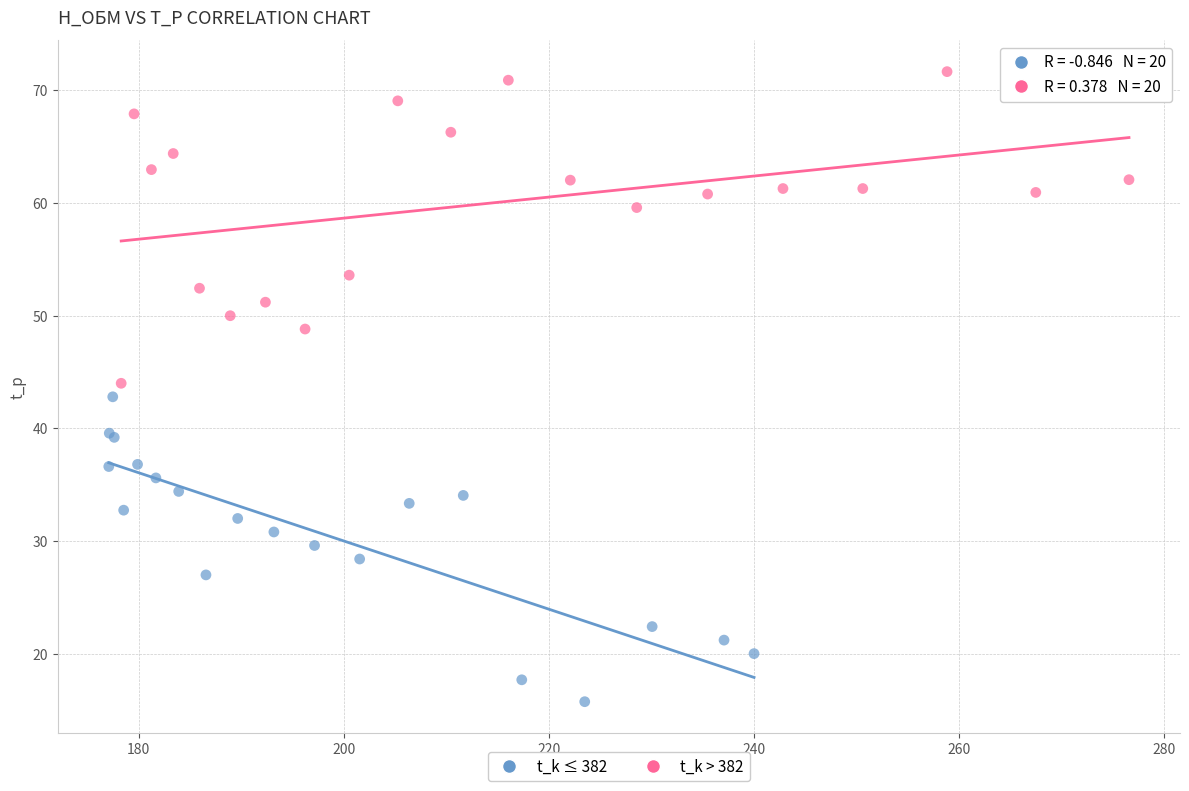

Which series reaches the maximum Y coordinate?

t_k > 382